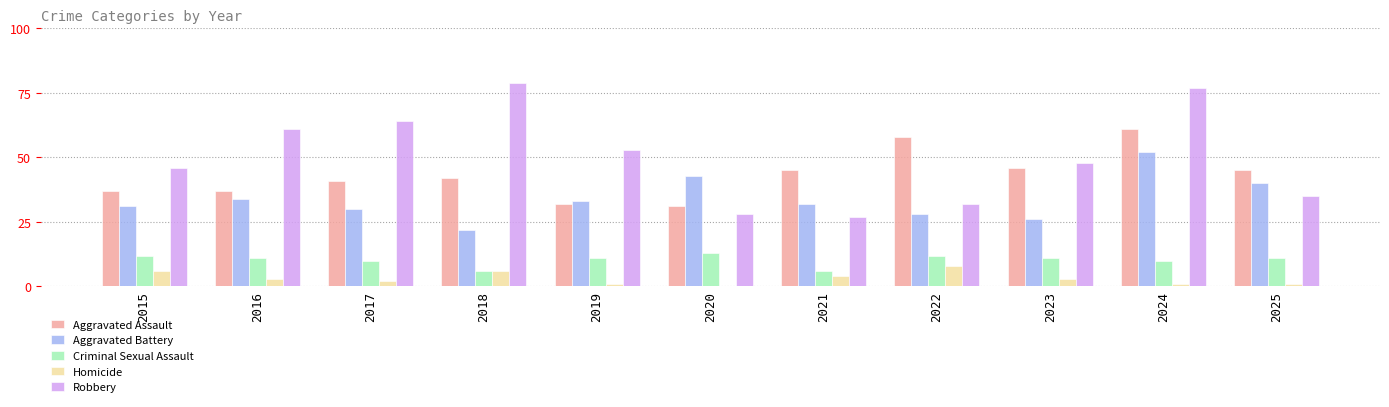

Where is Robbery nearest to the value 53?

2019